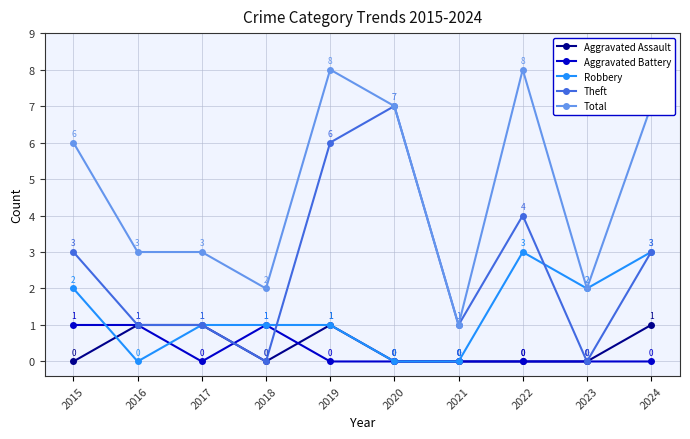

What is the difference between the maximum and minimum values in the Aggravated Assault series?

1